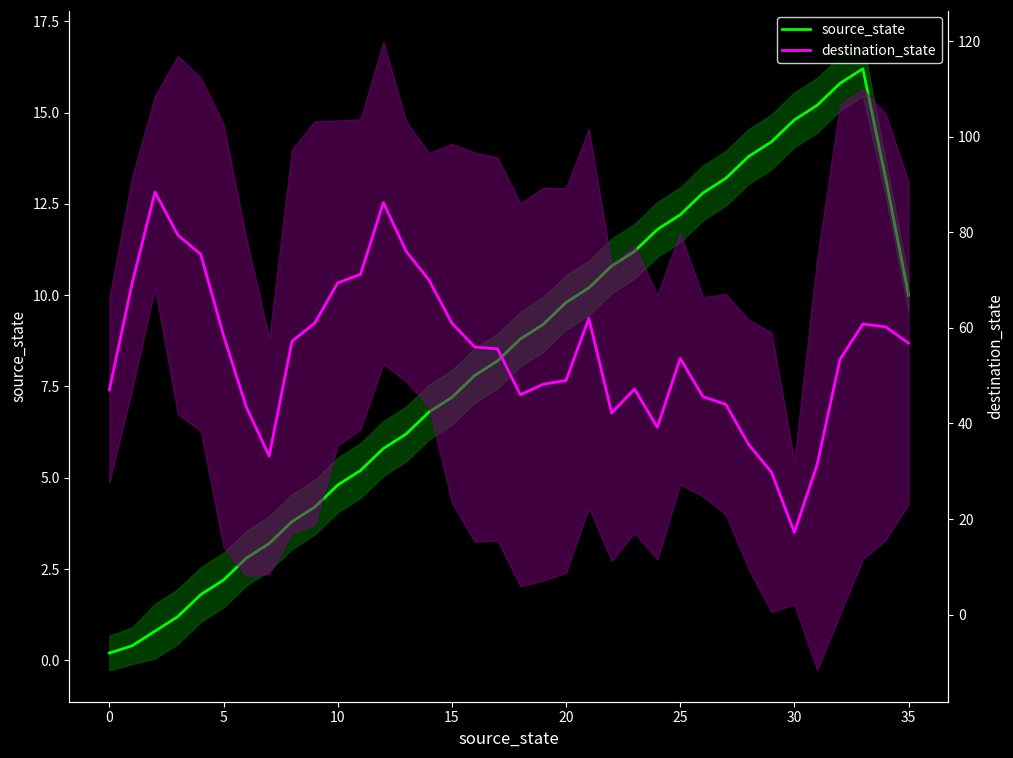

What is the total value across all series at 19?

57.4